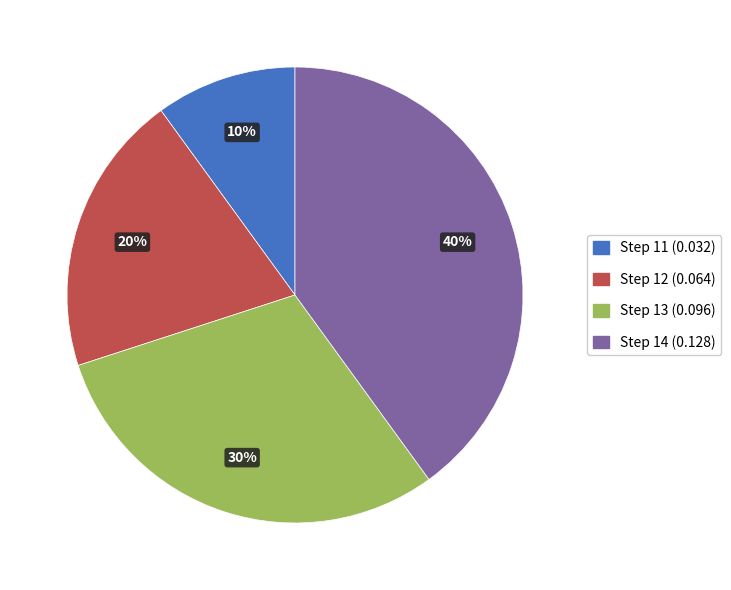

To the nearest percent, what is the average slice percentage?

25%